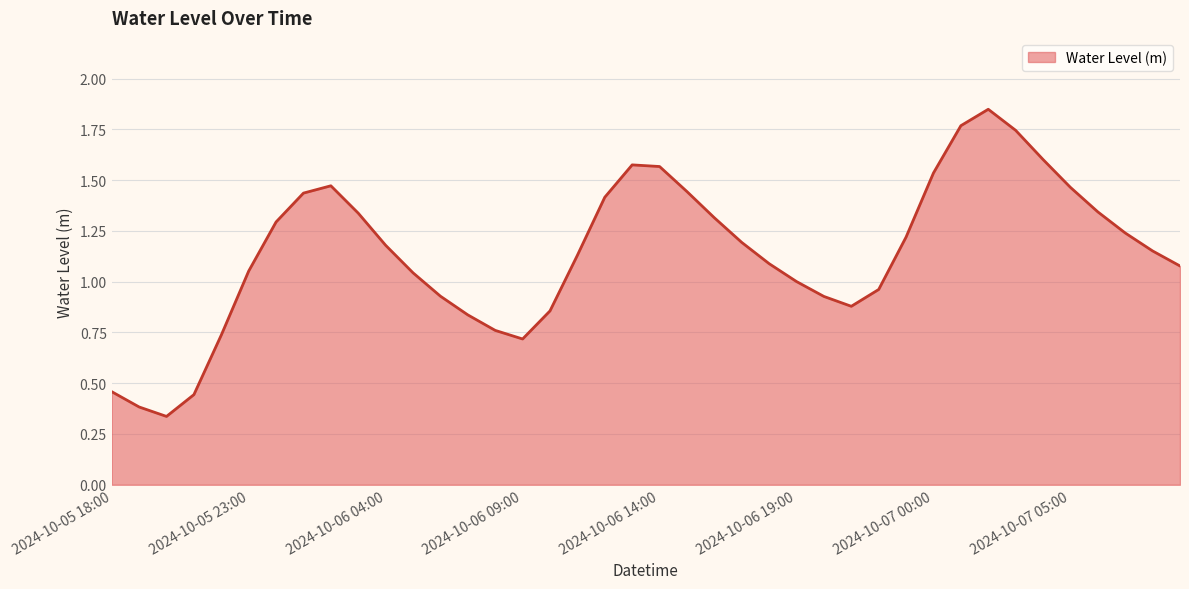

What is the label of the 23rd point from the left?

2024-10-06 16:00